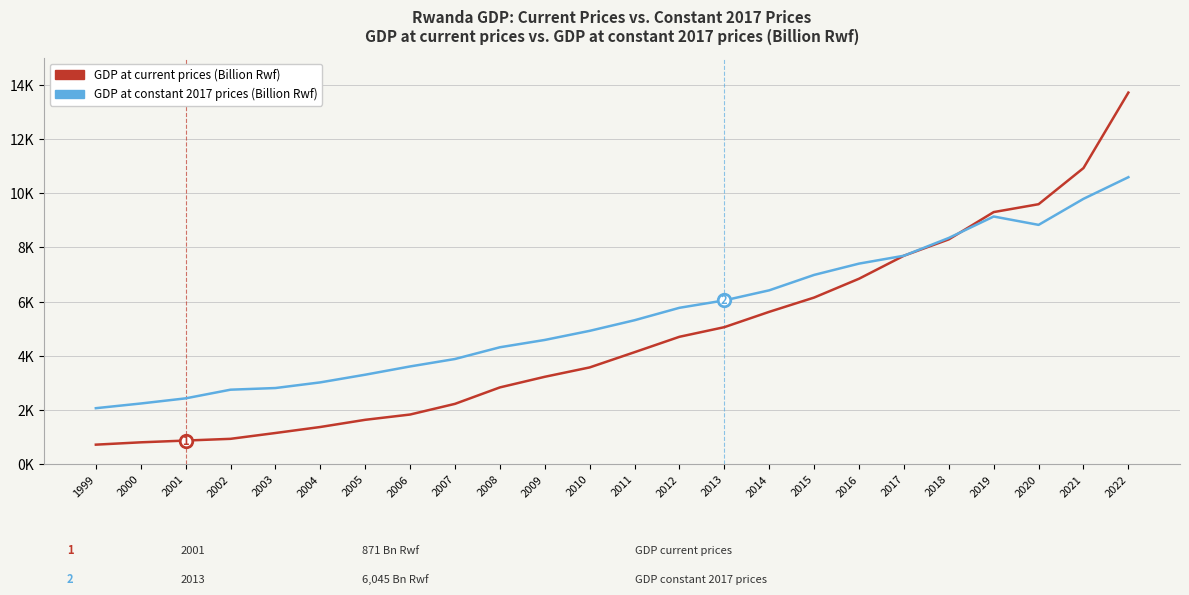

What are all the series names shown in the legend?

GDP at current prices (Billion Rwf), GDP at constant 2017 prices (Billion Rwf)